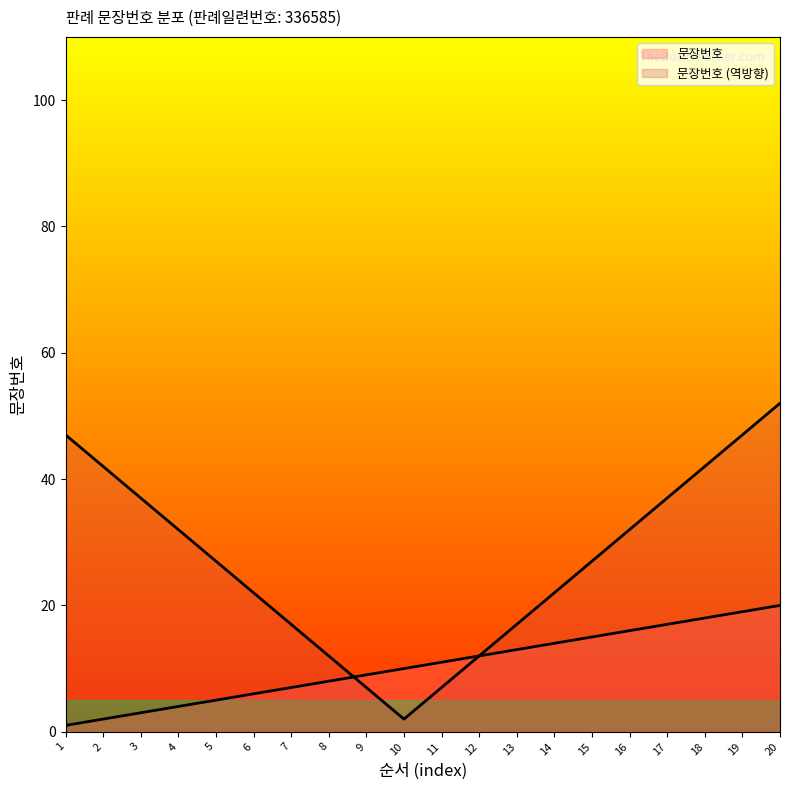

What is the approximate value at 19, to the nearest 5?

20